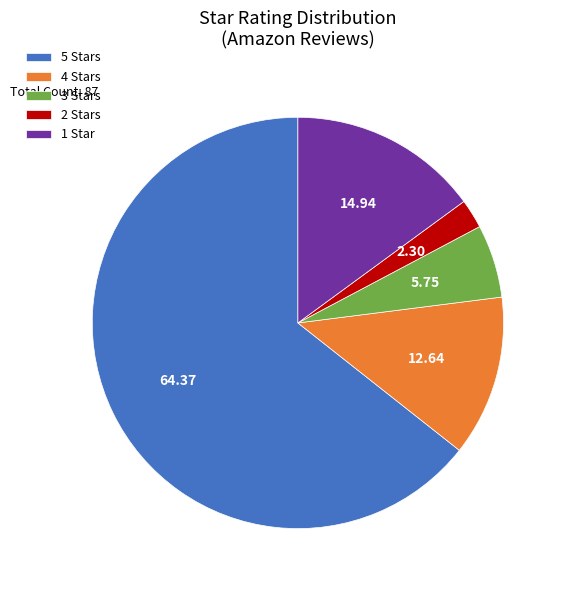

Which category has the smallest portion of the pie?

2 Stars